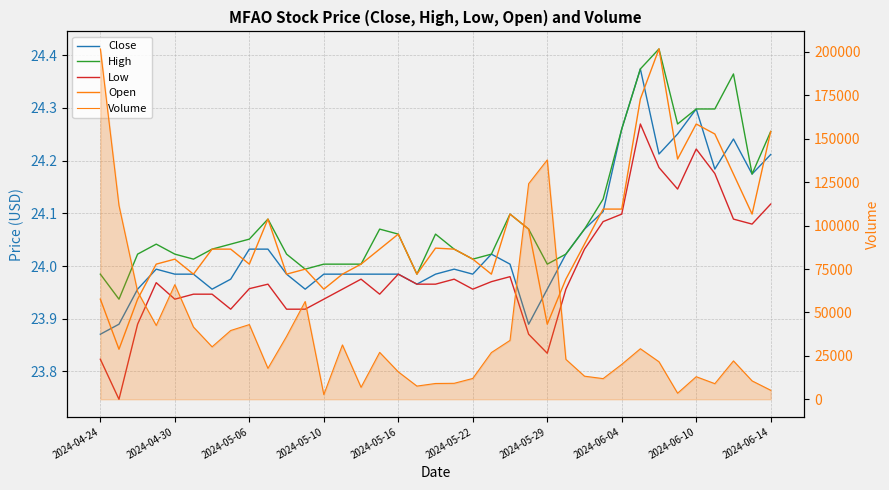

True or false: High and Close intersect in this chart.

False